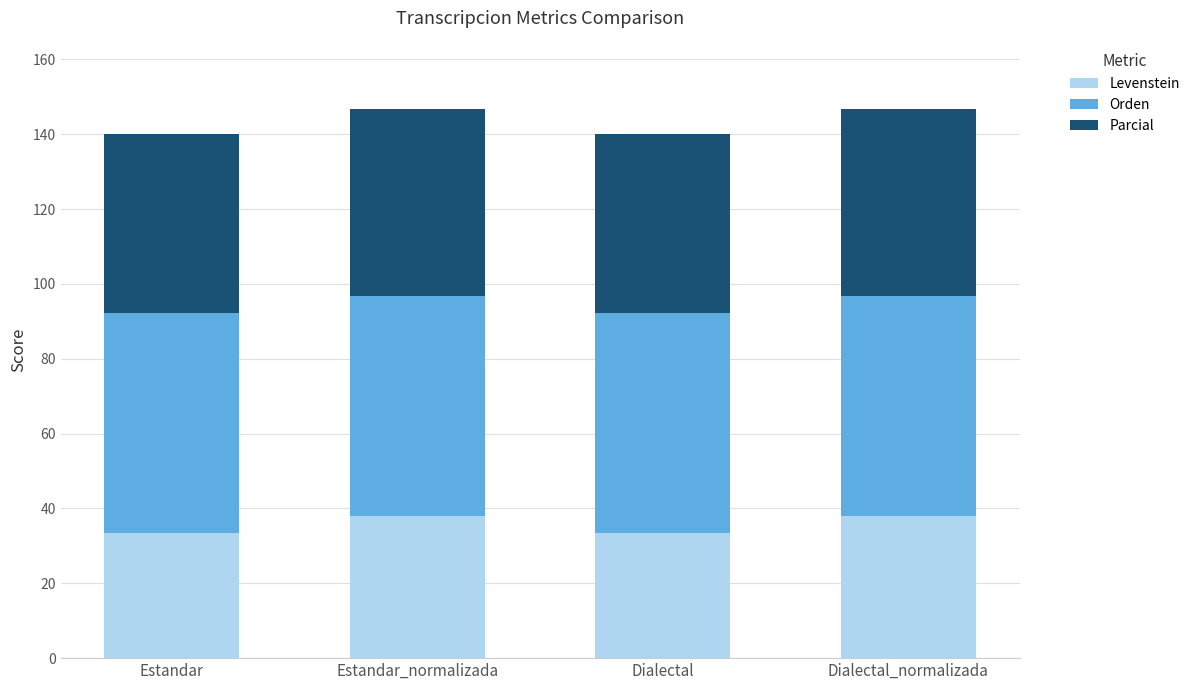

How many bars are there in total?

4